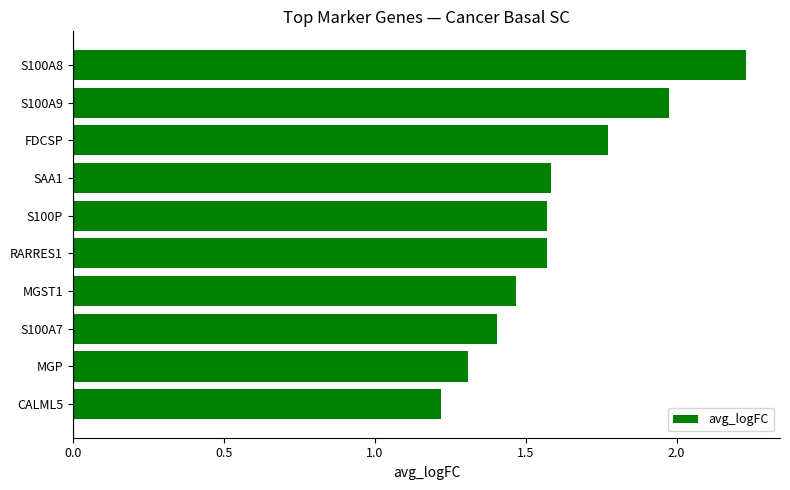

At which label is the value closest to 1?

CALML5